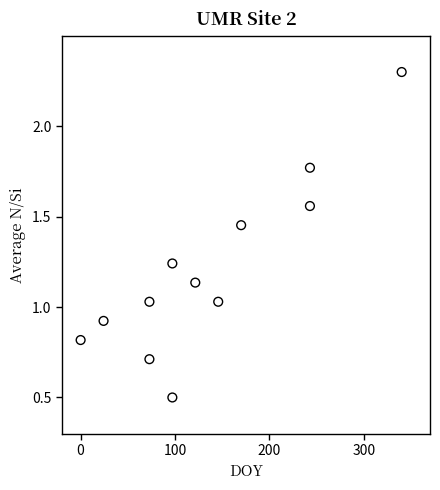

What is the range of X values (max minus min)?

340.0